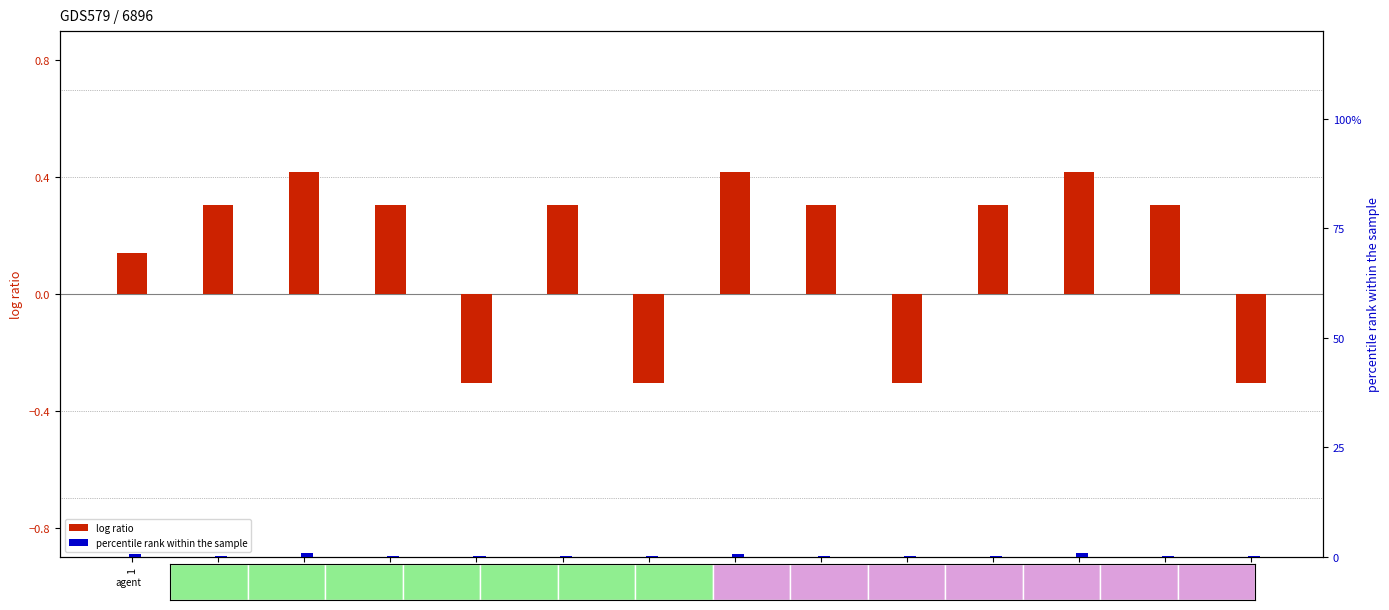

Reading left to right, what are all the values shown in this chart?

log ratio: 1=0.1	2=0.3	3=0.4	4=0.3	5=-0.3	6=0.3	7=-0.3	8=0.4	9=0.3	10=-0.3	11=0.3	12=0.4	13=0.3	14=-0.3
percentile rank within the sample: 1=0.8	2=0.2	3=0.8	4=0.2	5=0.2	6=0.2	7=0.2	8=0.8	9=0.2	10=0.2	11=0.2	12=0.8	13=0.2	14=0.2